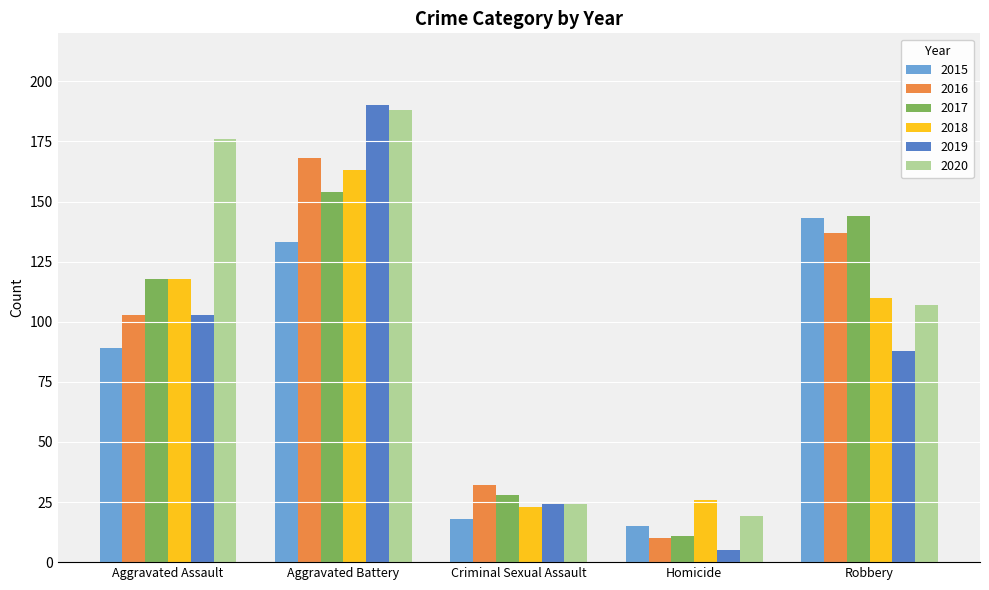

Which series has the largest total across all categories?

2020